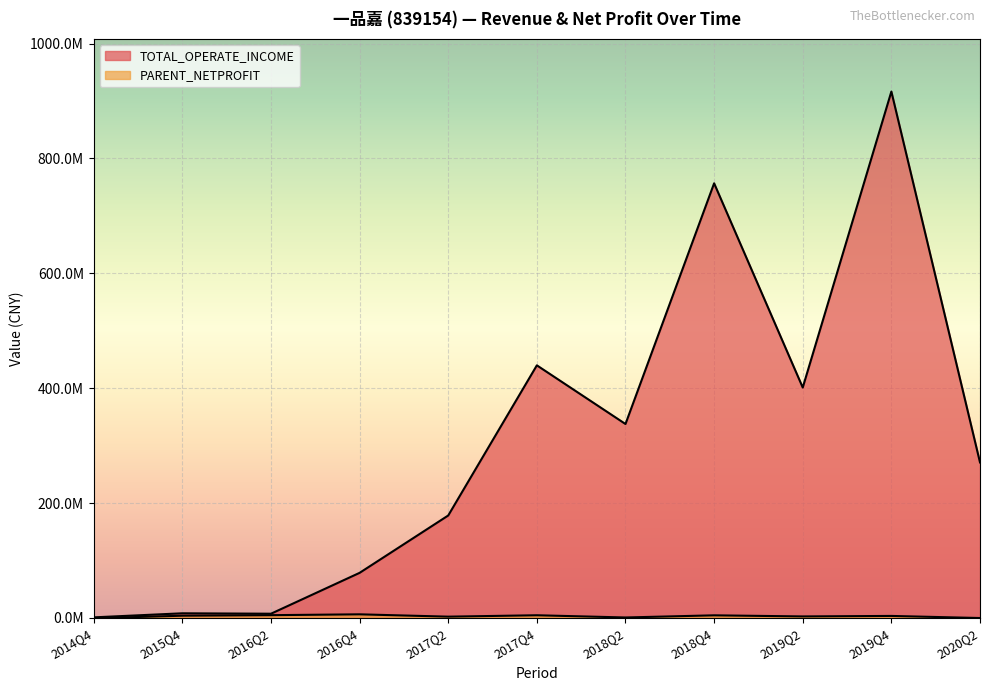

What is the difference between the second highest and second lowest values in the TOTAL_OPERATE_INCOME series?

749486636.7